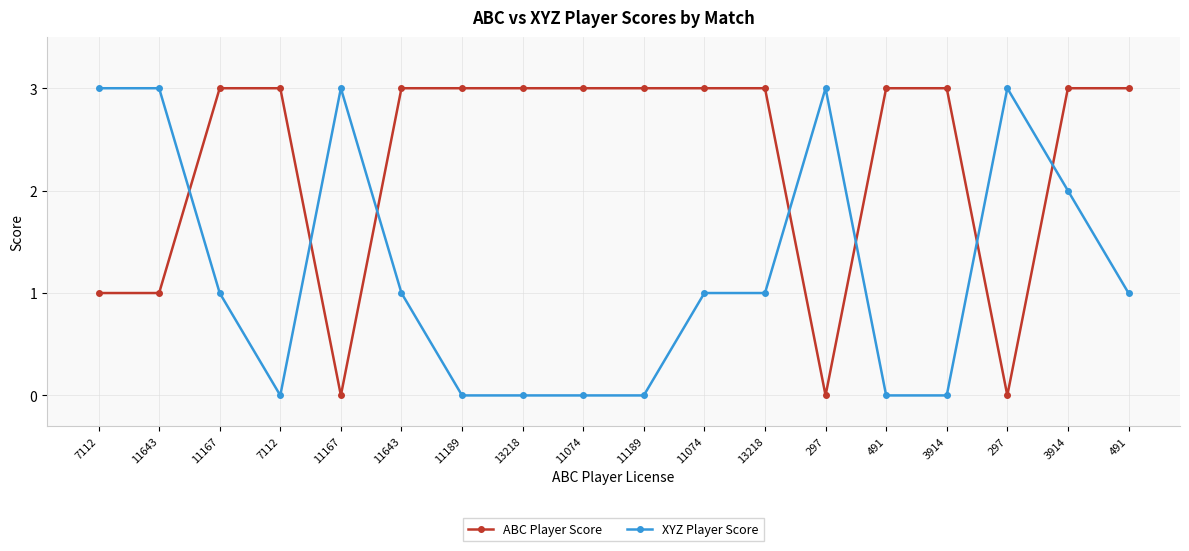

Is the value of XYZ Player Score at 297 greater than the value of ABC Player Score at 11643?

Yes